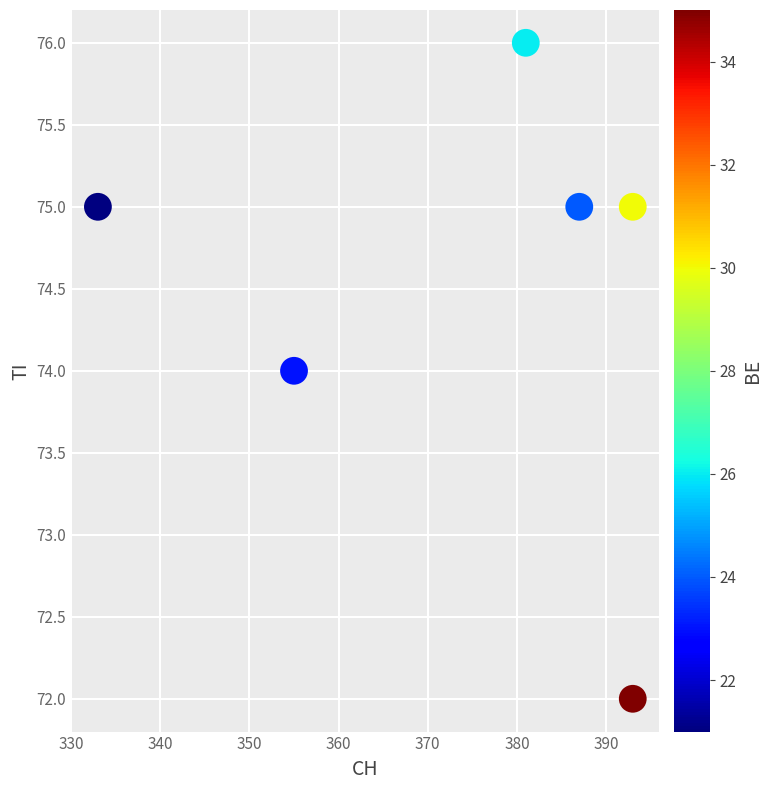

What is the range of X values (max minus min)?

60